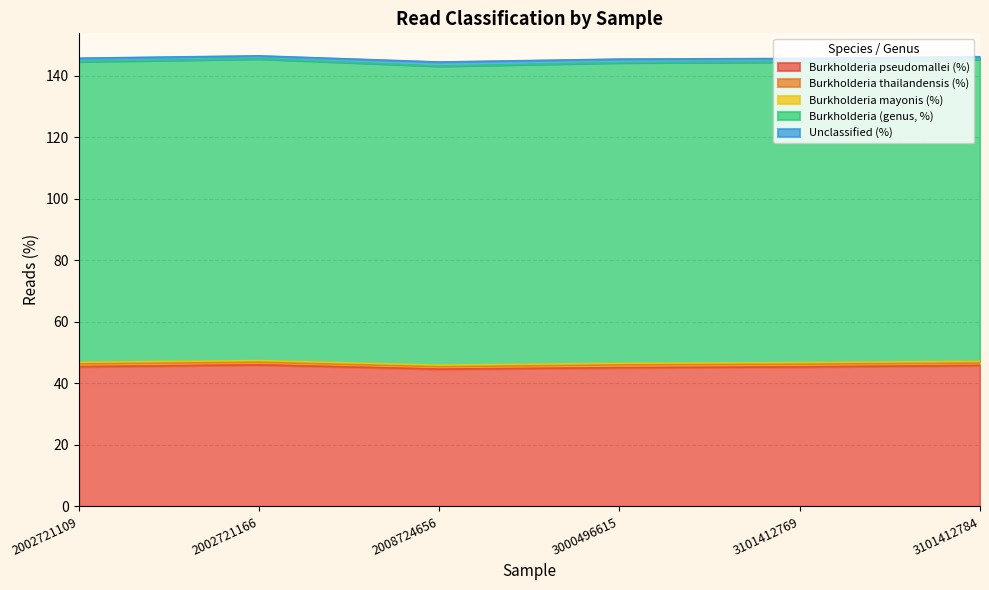

Rank the categories by Burkholderia thailandensis (%) value from highest to lowest.

3000496615, 2002721109, 3101412769, 2002721166, 3101412784, 2008724656